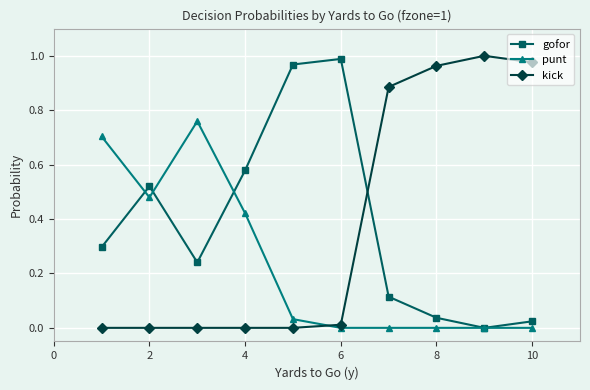

How many categories are shown in the chart?

10